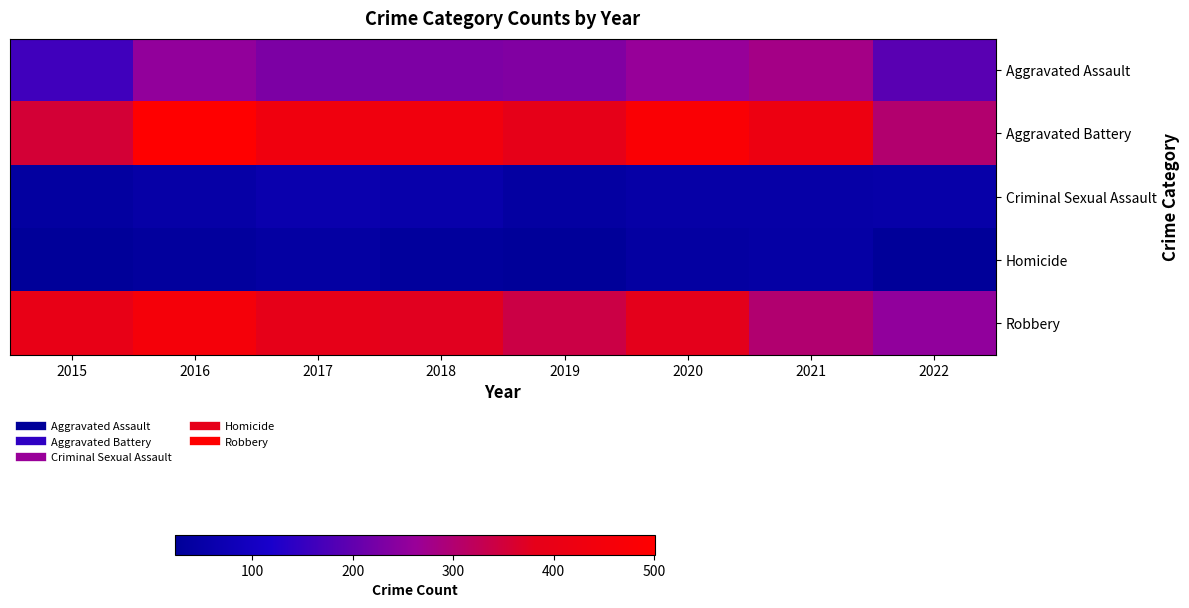

At 2019, list the series in order from largest to smallest.

Aggravated Battery, Robbery, Aggravated Assault, Criminal Sexual Assault, Homicide